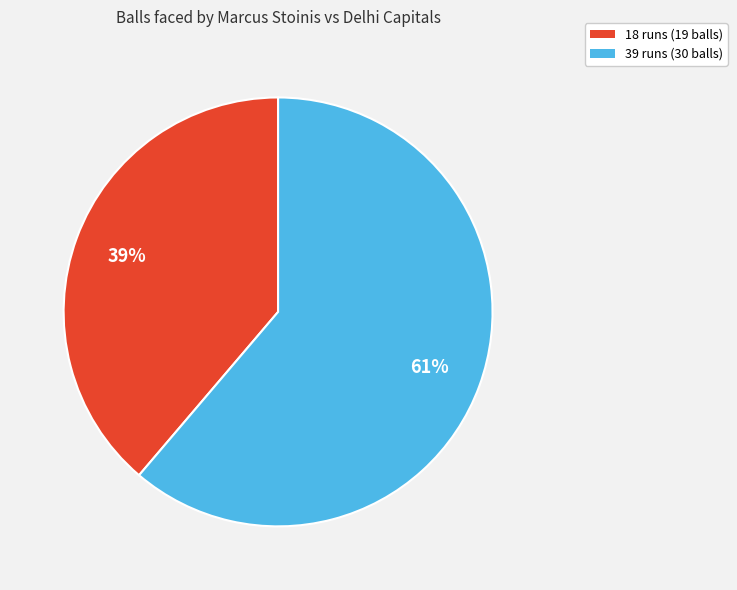

Do 39 runs (30 balls) and 18 runs (19 balls) together represent more than half of the pie?

Yes